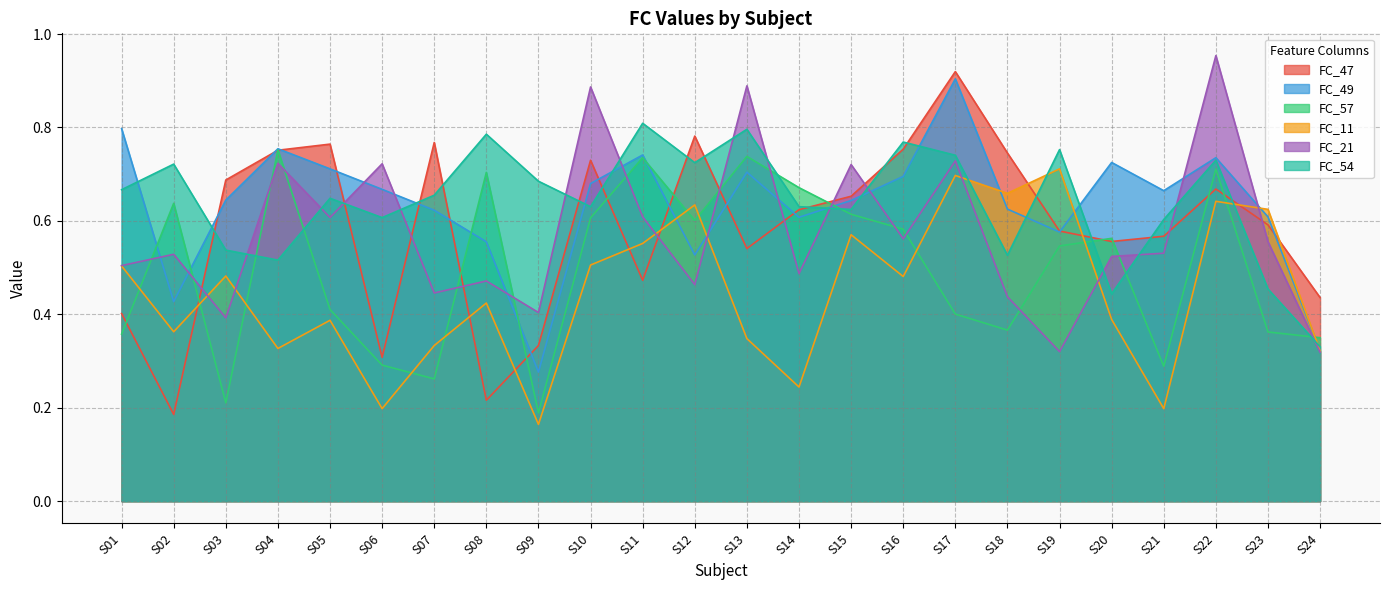

Reading left to right, extract all data points from this chart.

FC_47: 0.4	0.2	0.7	0.8	0.8	0.3	0.8	0.2	0.3	0.7	0.5	0.8	0.5	0.6	0.7	0.8	0.9	0.7	0.6	0.6	0.6	0.7	0.6	0.4
FC_49: 0.8	0.4	0.6	0.8	0.7	0.7	0.6	0.6	0.3	0.7	0.7	0.5	0.7	0.6	0.6	0.7	0.9	0.6	0.6	0.7	0.7	0.7	0.6	0.3
FC_57: 0.4	0.6	0.2	0.8	0.4	0.3	0.3	0.7	0.2	0.6	0.7	0.6	0.7	0.7	0.6	0.6	0.4	0.4	0.5	0.6	0.3	0.7	0.4	0.3
FC_11: 0.5	0.4	0.5	0.3	0.4	0.2	0.3	0.4	0.2	0.5	0.6	0.6	0.3	0.2	0.6	0.5	0.7	0.7	0.7	0.4	0.2	0.6	0.6	0.3
FC_21: 0.5	0.5	0.4	0.7	0.6	0.7	0.4	0.5	0.4	0.9	0.6	0.5	0.9	0.5	0.7	0.6	0.7	0.4	0.3	0.5	0.5	1.0	0.6	0.3
FC_54: 0.7	0.7	0.5	0.5	0.6	0.6	0.7	0.8	0.7	0.6	0.8	0.7	0.8	0.6	0.6	0.8	0.7	0.5	0.8	0.4	0.6	0.7	0.5	0.3